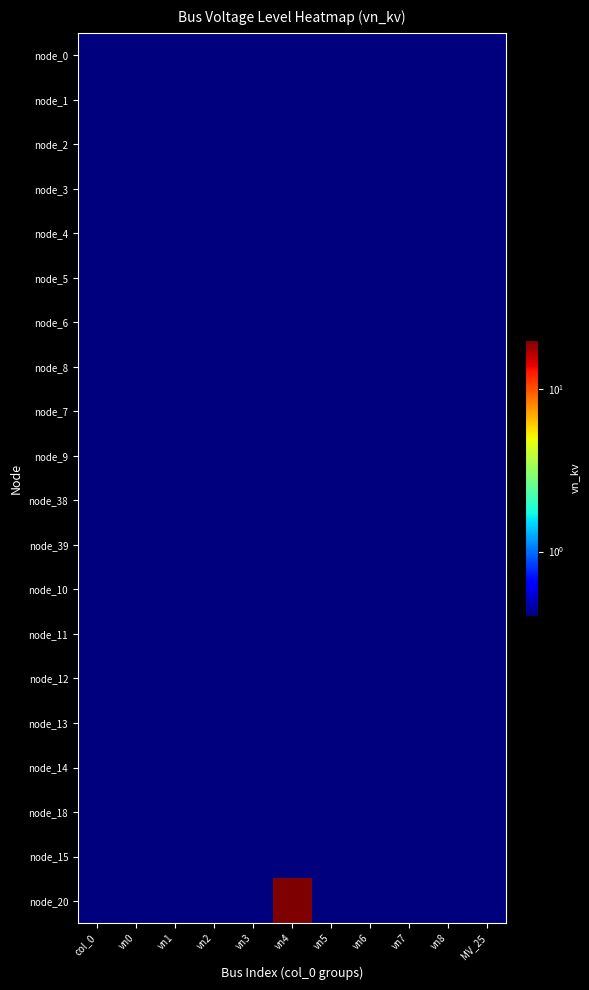

Reading left to right, what are all the values shown in this chart?

node_0: col_0=0.4	vn0=0.4	vn1=0.4	vn2=0.4	vn3=0.4	vn4=0.4	vn5=0.4	vn6=0.4	vn7=0.4	vn8=0.4	MV_25=0.4
node_1: col_0=0.4	vn0=0.4	vn1=0.4	vn2=0.4	vn3=0.4	vn4=0.4	vn5=0.4	vn6=0.4	vn7=0.4	vn8=0.4	MV_25=0.4
node_2: col_0=0.4	vn0=0.4	vn1=0.4	vn2=0.4	vn3=0.4	vn4=0.4	vn5=0.4	vn6=0.4	vn7=0.4	vn8=0.4	MV_25=0.4
node_3: col_0=0.4	vn0=0.4	vn1=0.4	vn2=0.4	vn3=0.4	vn4=0.4	vn5=0.4	vn6=0.4	vn7=0.4	vn8=0.4	MV_25=0.4
node_4: col_0=0.4	vn0=0.4	vn1=0.4	vn2=0.4	vn3=0.4	vn4=0.4	vn5=0.4	vn6=0.4	vn7=0.4	vn8=0.4	MV_25=0.4
node_5: col_0=0.4	vn0=0.4	vn1=0.4	vn2=0.4	vn3=0.4	vn4=0.4	vn5=0.4	vn6=0.4	vn7=0.4	vn8=0.4	MV_25=0.4
node_6: col_0=0.4	vn0=0.4	vn1=0.4	vn2=0.4	vn3=0.4	vn4=0.4	vn5=0.4	vn6=0.4	vn7=0.4	vn8=0.4	MV_25=0.4
node_8: col_0=0.4	vn0=0.4	vn1=0.4	vn2=0.4	vn3=0.4	vn4=0.4	vn5=0.4	vn6=0.4	vn7=0.4	vn8=0.4	MV_25=0.4
node_7: col_0=0.4	vn0=0.4	vn1=0.4	vn2=0.4	vn3=0.4	vn4=0.4	vn5=0.4	vn6=0.4	vn7=0.4	vn8=0.4	MV_25=0.4
node_9: col_0=0.4	vn0=0.4	vn1=0.4	vn2=0.4	vn3=0.4	vn4=0.4	vn5=0.4	vn6=0.4	vn7=0.4	vn8=0.4	MV_25=0.4
node_38: col_0=0.4	vn0=0.4	vn1=0.4	vn2=0.4	vn3=0.4	vn4=0.4	vn5=0.4	vn6=0.4	vn7=0.4	vn8=0.4	MV_25=0.4
node_39: col_0=0.4	vn0=0.4	vn1=0.4	vn2=0.4	vn3=0.4	vn4=0.4	vn5=0.4	vn6=0.4	vn7=0.4	vn8=0.4	MV_25=0.4
node_10: col_0=0.4	vn0=0.4	vn1=0.4	vn2=0.4	vn3=0.4	vn4=0.4	vn5=0.4	vn6=0.4	vn7=0.4	vn8=0.4	MV_25=0.4
node_11: col_0=0.4	vn0=0.4	vn1=0.4	vn2=0.4	vn3=0.4	vn4=0.4	vn5=0.4	vn6=0.4	vn7=0.4	vn8=0.4	MV_25=0.4
node_12: col_0=0.4	vn0=0.4	vn1=0.4	vn2=0.4	vn3=0.4	vn4=0.4	vn5=0.4	vn6=0.4	vn7=0.4	vn8=0.4	MV_25=0.4
node_13: col_0=0.4	vn0=0.4	vn1=0.4	vn2=0.4	vn3=0.4	vn4=0.4	vn5=0.4	vn6=0.4	vn7=0.4	vn8=0.4	MV_25=0.4
node_14: col_0=0.4	vn0=0.4	vn1=0.4	vn2=0.4	vn3=0.4	vn4=0.4	vn5=0.4	vn6=0.4	vn7=0.4	vn8=0.4	MV_25=0.4
node_18: col_0=0.4	vn0=0.4	vn1=0.4	vn2=0.4	vn3=0.4	vn4=0.4	vn5=0.4	vn6=0.4	vn7=0.4	vn8=0.4	MV_25=0.4
node_15: col_0=0.4	vn0=0.4	vn1=0.4	vn2=0.4	vn3=0.4	vn4=0.4	vn5=0.4	vn6=0.4	vn7=0.4	vn8=0.4	MV_25=0.4
node_20: col_0=0.4	vn0=0.4	vn1=0.4	vn2=0.4	vn3=0.4	vn4=20.0	vn5=0.4	vn6=0.4	vn7=0.4	vn8=0.4	MV_25=0.4